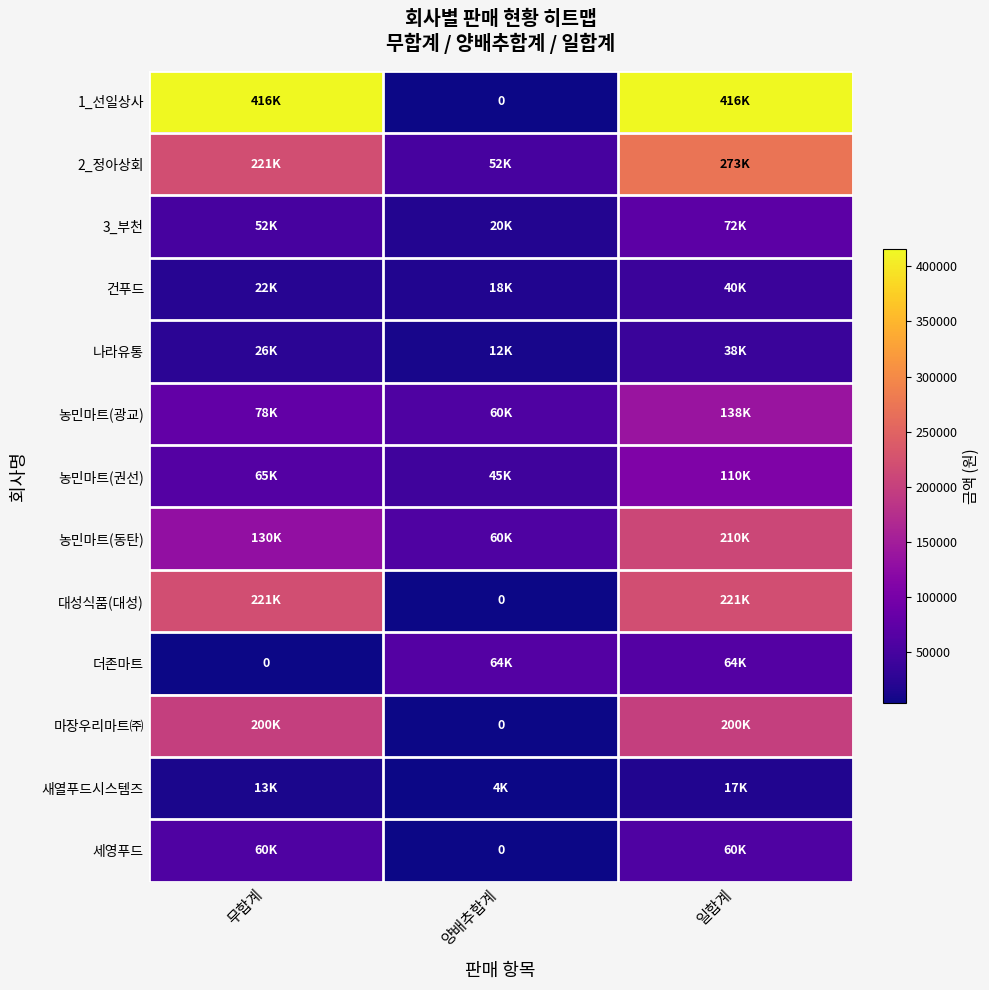

What is the difference between the 새열푸드시스템즈 values at 일합계 and 무합계?

4000